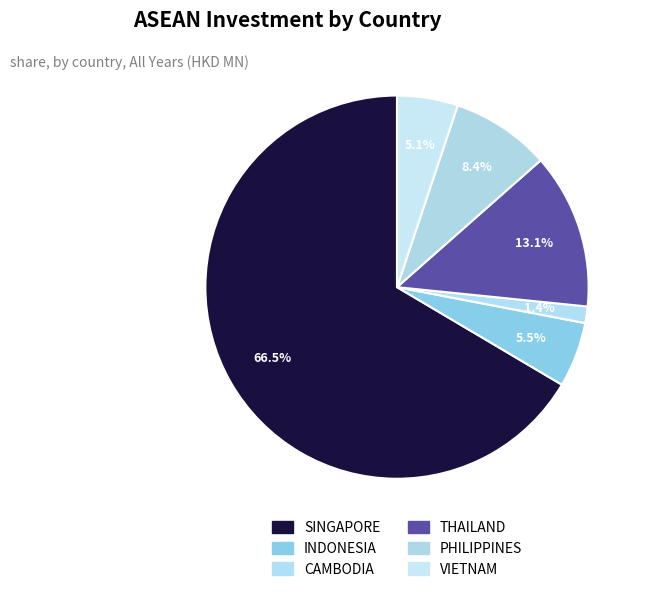

To the nearest percent, what is the average slice percentage?

17%